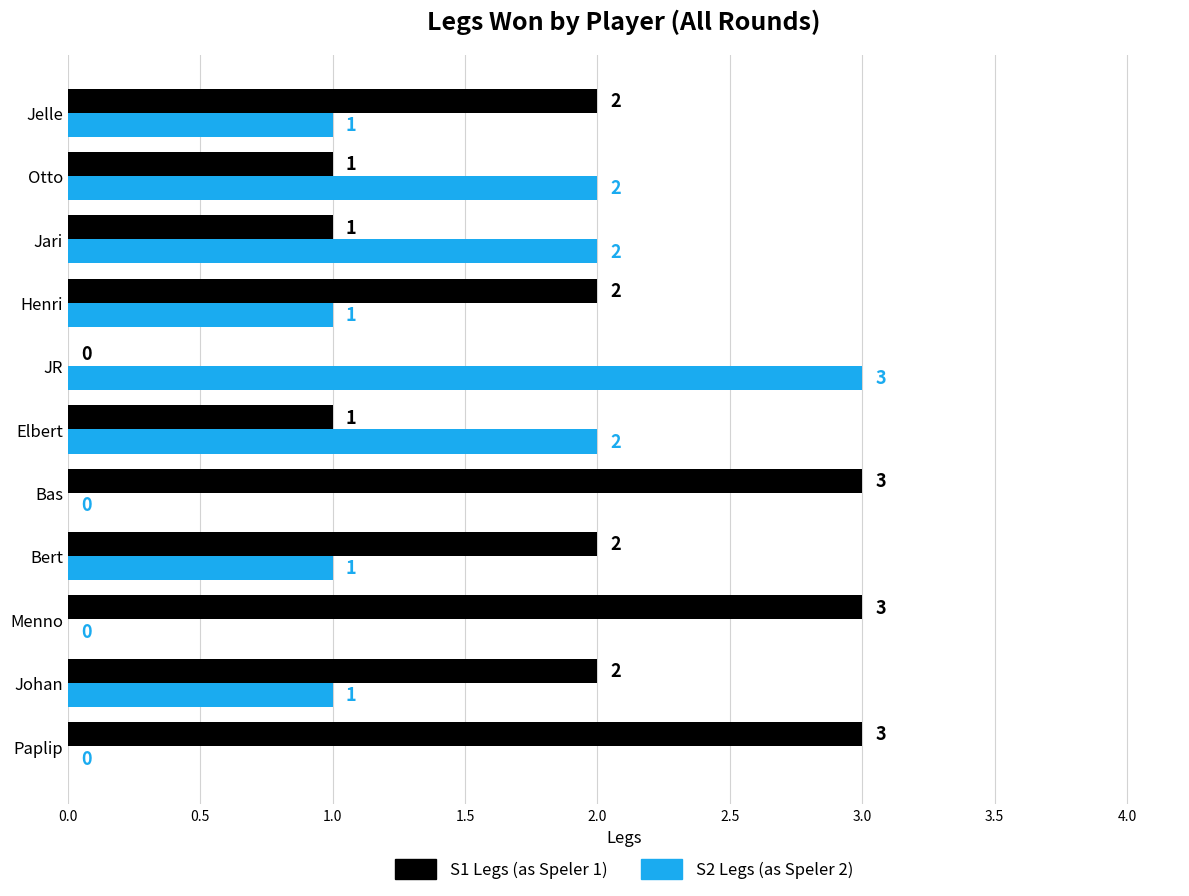

The S1 Legs (as Speler 1) series shows 2 at Paplip. True or false?

False